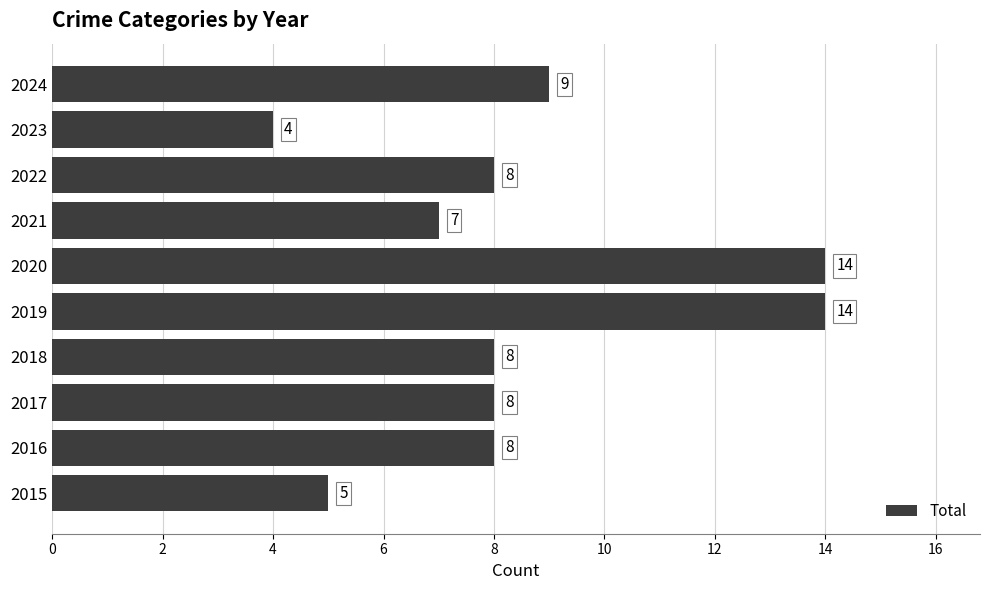

At which label is the value closest to 9?

2024